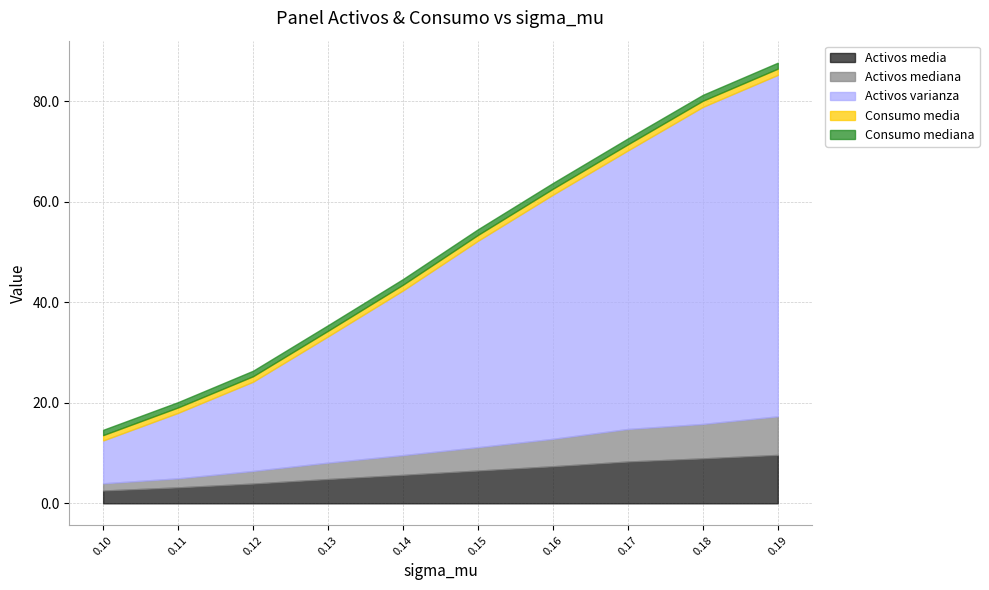

At 0.17, list the series in order from largest to smallest.

Activos varianza, Activos media, Activos mediana, Consumo media, Consumo mediana